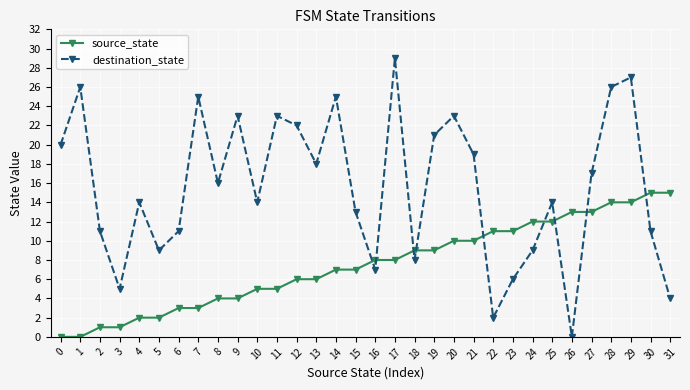

List the series in order of their peak value, lowest first.

source_state, destination_state